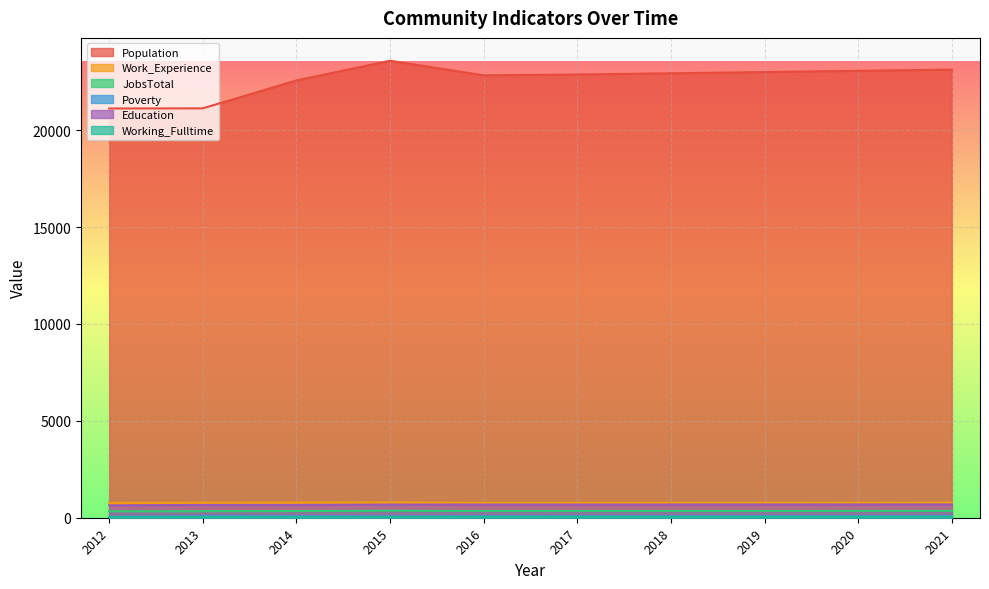

True or false: Work_Experience and JobsTotal cross at least once.

False